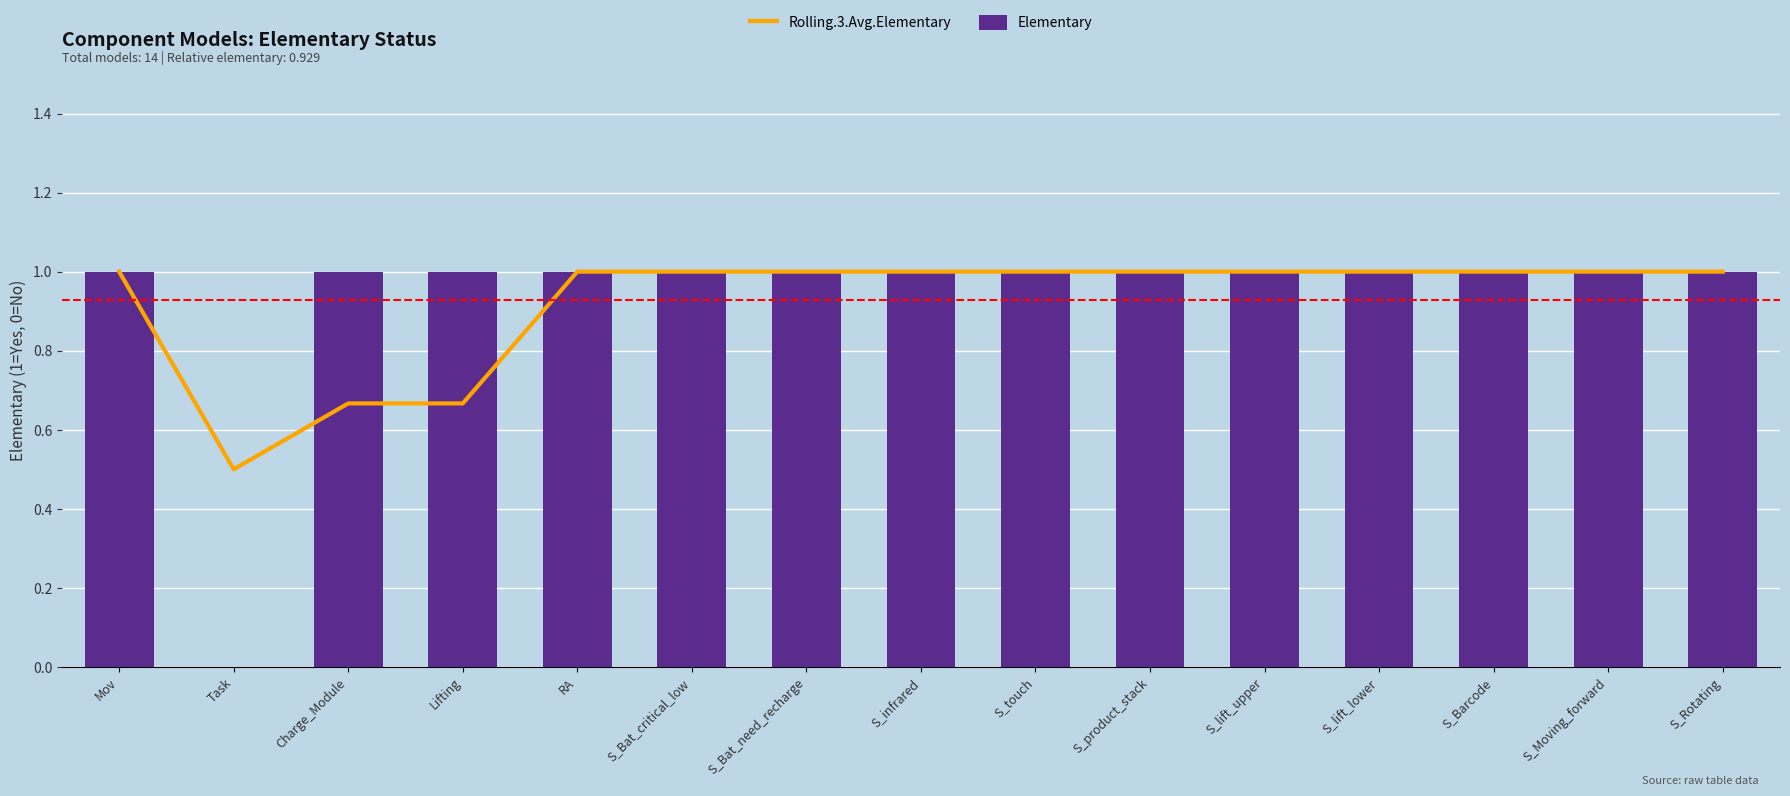

Reading left to right, transcribe all the data shown in this chart.

Rolling.3.Avg.Elementary: 1.0	0.5	0.7	0.7	1.0	1.0	1.0	1.0	1.0	1.0	1.0	1.0	1.0	1.0	1.0
Elementary: 1.0	0.0	1.0	1.0	1.0	1.0	1.0	1.0	1.0	1.0	1.0	1.0	1.0	1.0	1.0